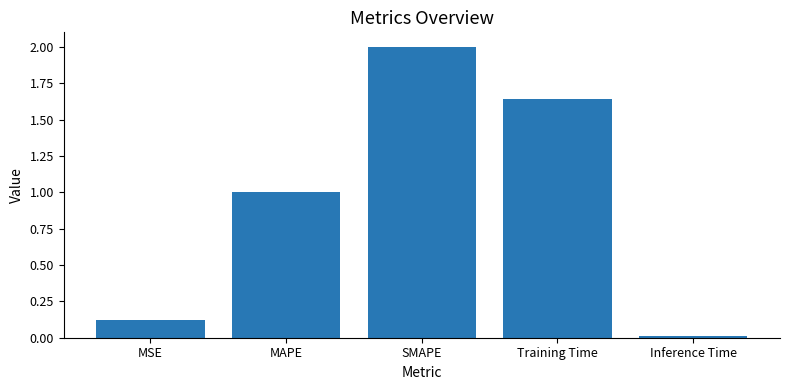

What is the sum of all values?

4.8